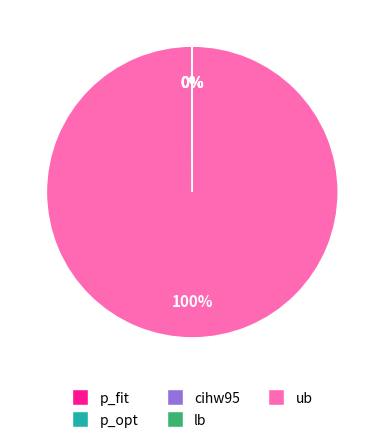

To the nearest percent, what portion does ub represent?

100%